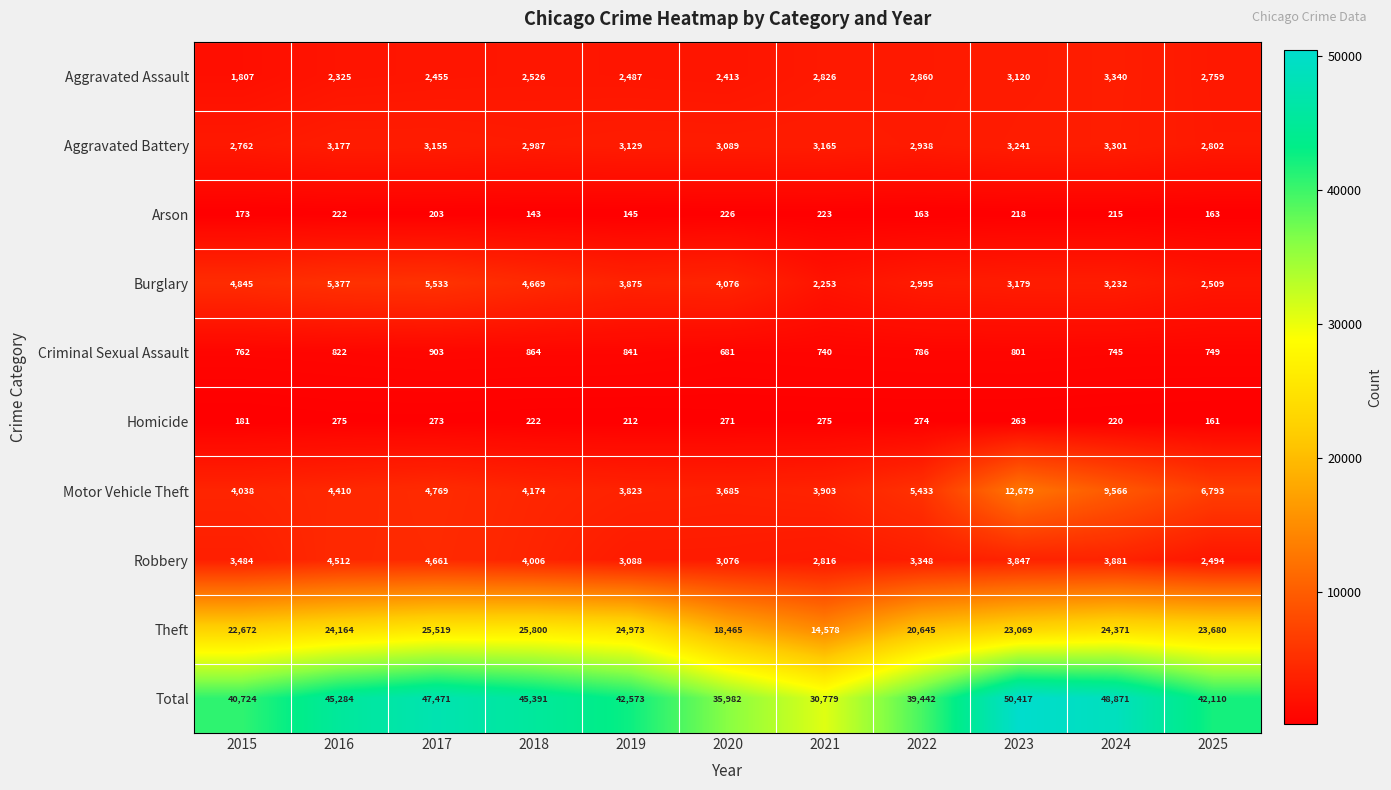

At which label does Aggravated Assault reach its peak?

2024